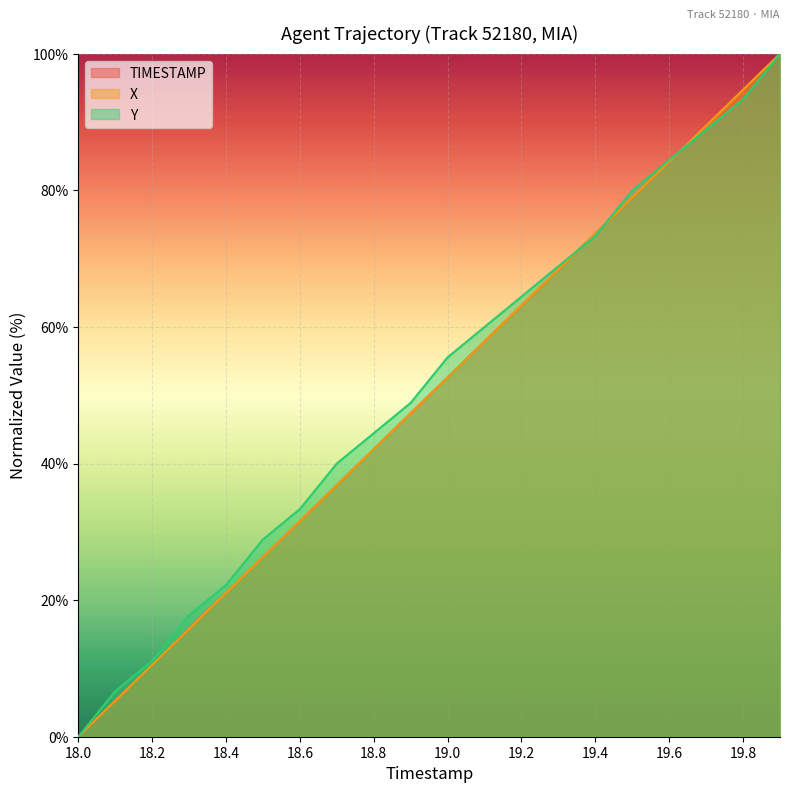

Reading right to left, transcribe all the data shown in this chart.

X: 19.9=100.0	19.8=94.7	19.7=89.5	19.6=84.2	19.5=78.9	19.4=73.7	19.3=68.4	19.2=63.2	19.1=57.9	19.0=52.6	18.9=47.4	18.8=42.1	18.7=36.8	18.6=31.6	18.5=26.3	18.4=21.1	18.3=15.8	18.2=10.5	18.1=5.3	18.0=0.0
Y: 19.9=100.0	19.8=93.3	19.7=88.9	19.6=84.4	19.5=80.0	19.4=73.3	19.3=68.9	19.2=64.4	19.1=60.0	19.0=55.6	18.9=48.9	18.8=44.4	18.7=40.0	18.6=33.3	18.5=28.9	18.4=22.2	18.3=17.8	18.2=11.1	18.1=6.7	18.0=0.0
TIMESTAMP: 19.9=100.0	19.8=94.7	19.7=89.5	19.6=84.2	19.5=78.9	19.4=73.7	19.3=68.4	19.2=63.2	19.1=57.9	19.0=52.6	18.9=47.4	18.8=42.1	18.7=36.8	18.6=31.6	18.5=26.3	18.4=21.1	18.3=15.8	18.2=10.5	18.1=5.3	18.0=0.0